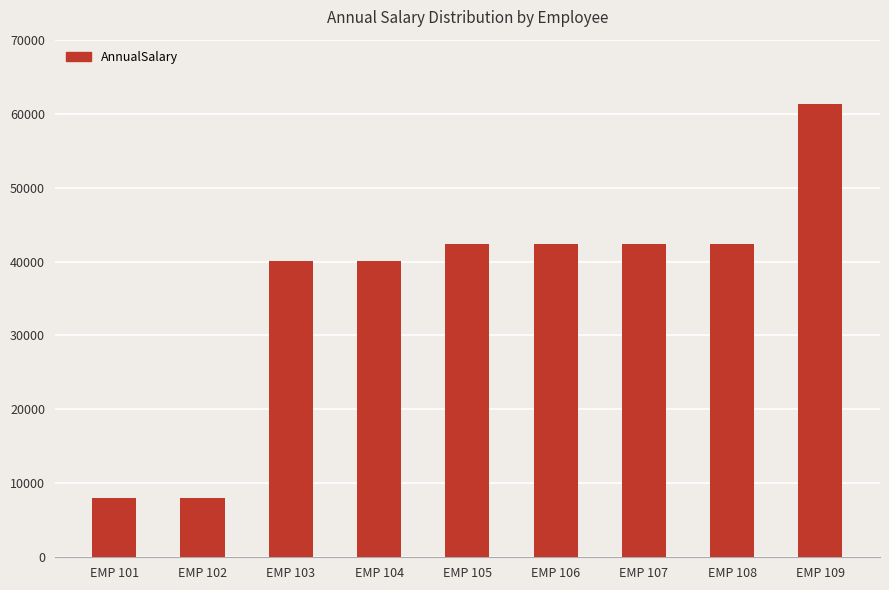

What is the change in value from EMP 105 to EMP 109?

+18977.9